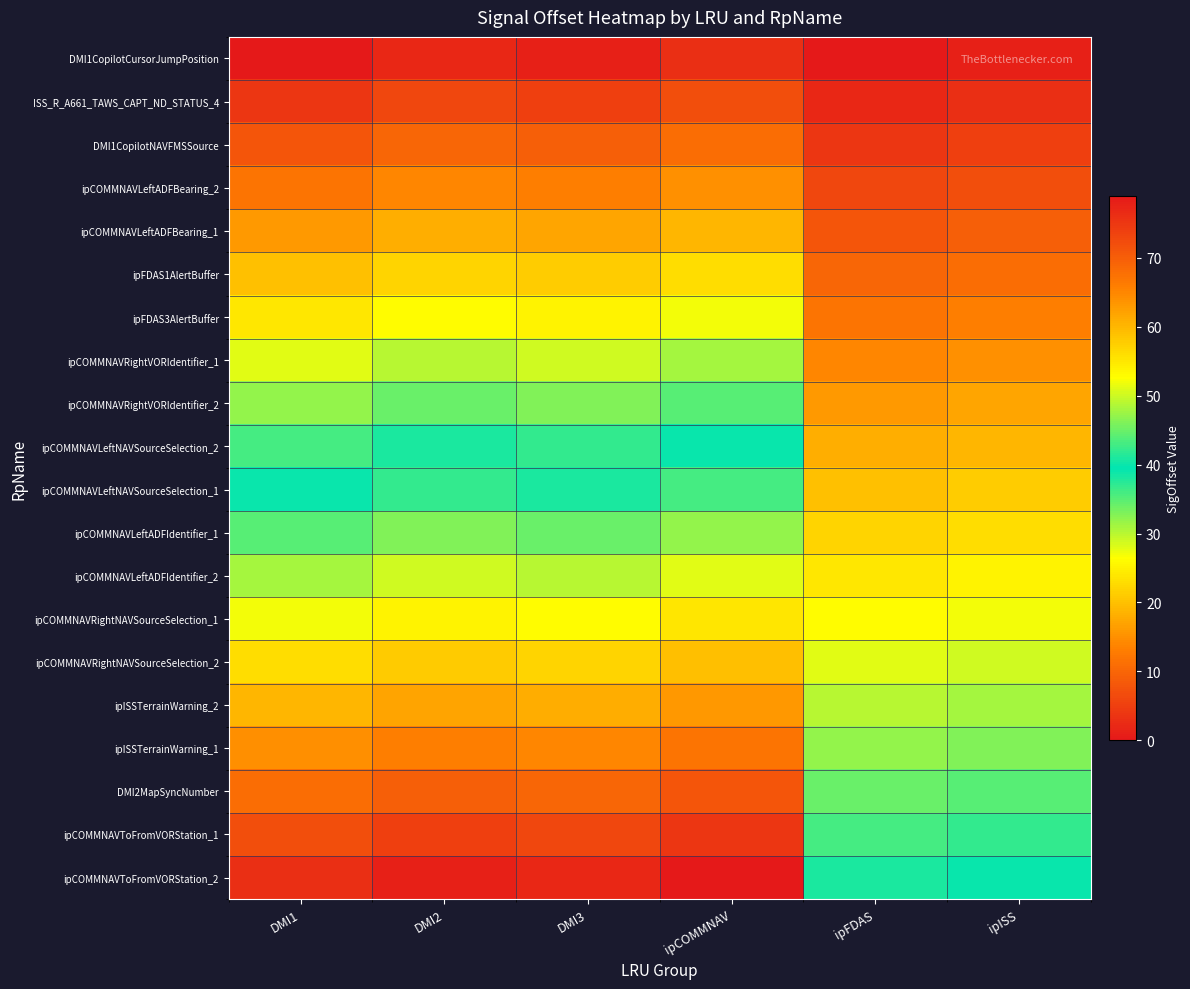

What is the total value across all series at DMI3?

780